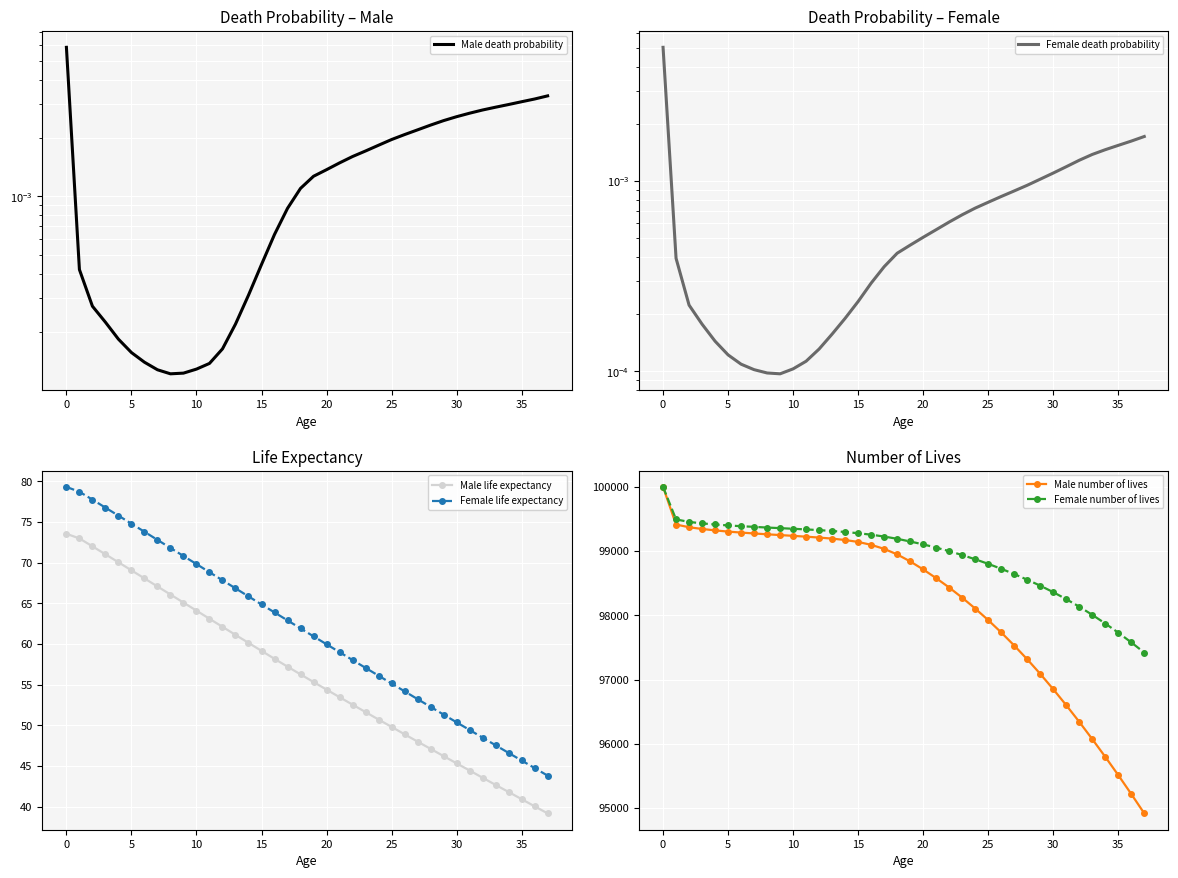

True or false: Female life expectancy has a value of 113.2 at 14.

False